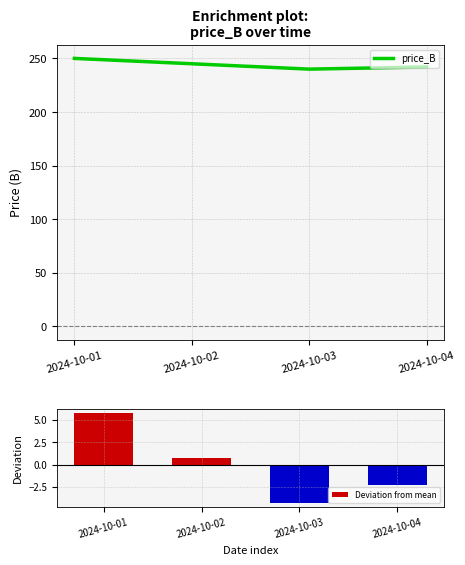

What is the value of the Deviation from mean bar at the 3rd from the left?

-4.2